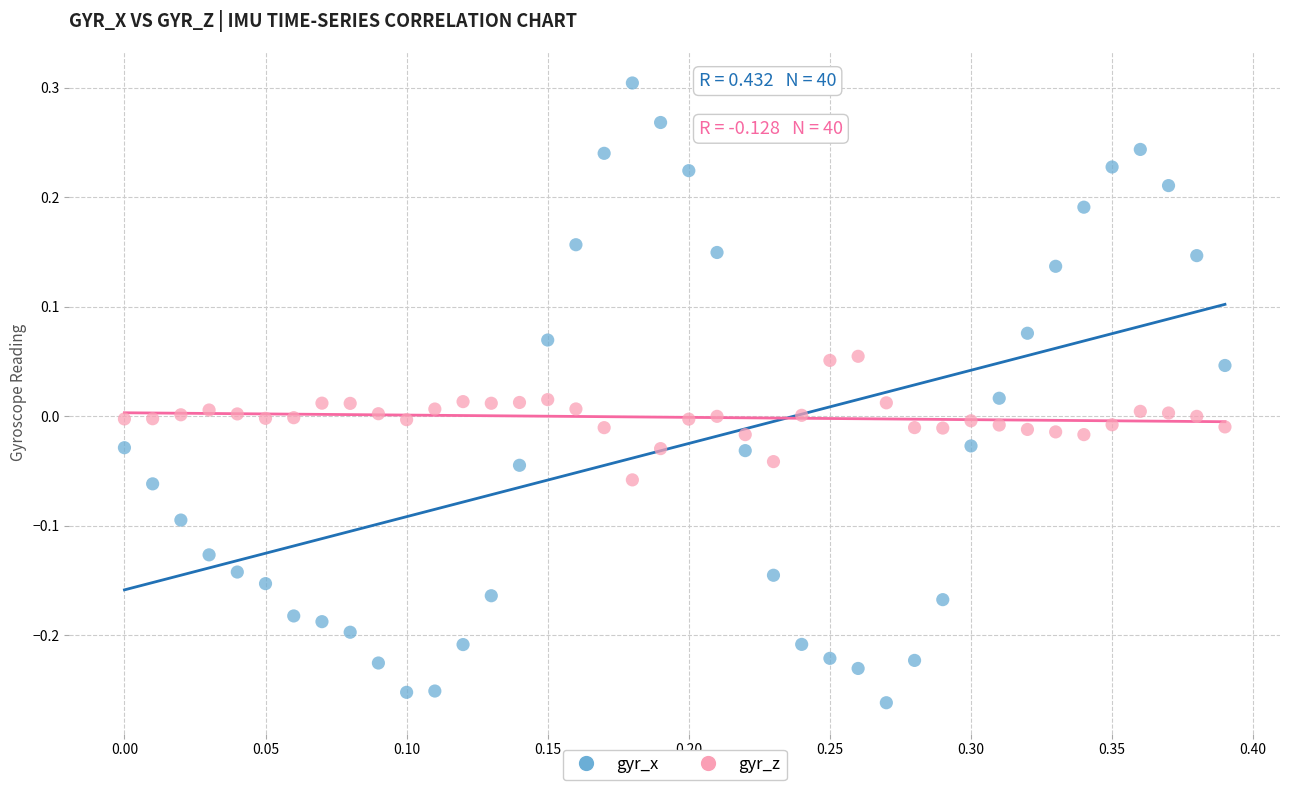

What are all the series names shown in the legend?

gyr_x, gyr_z